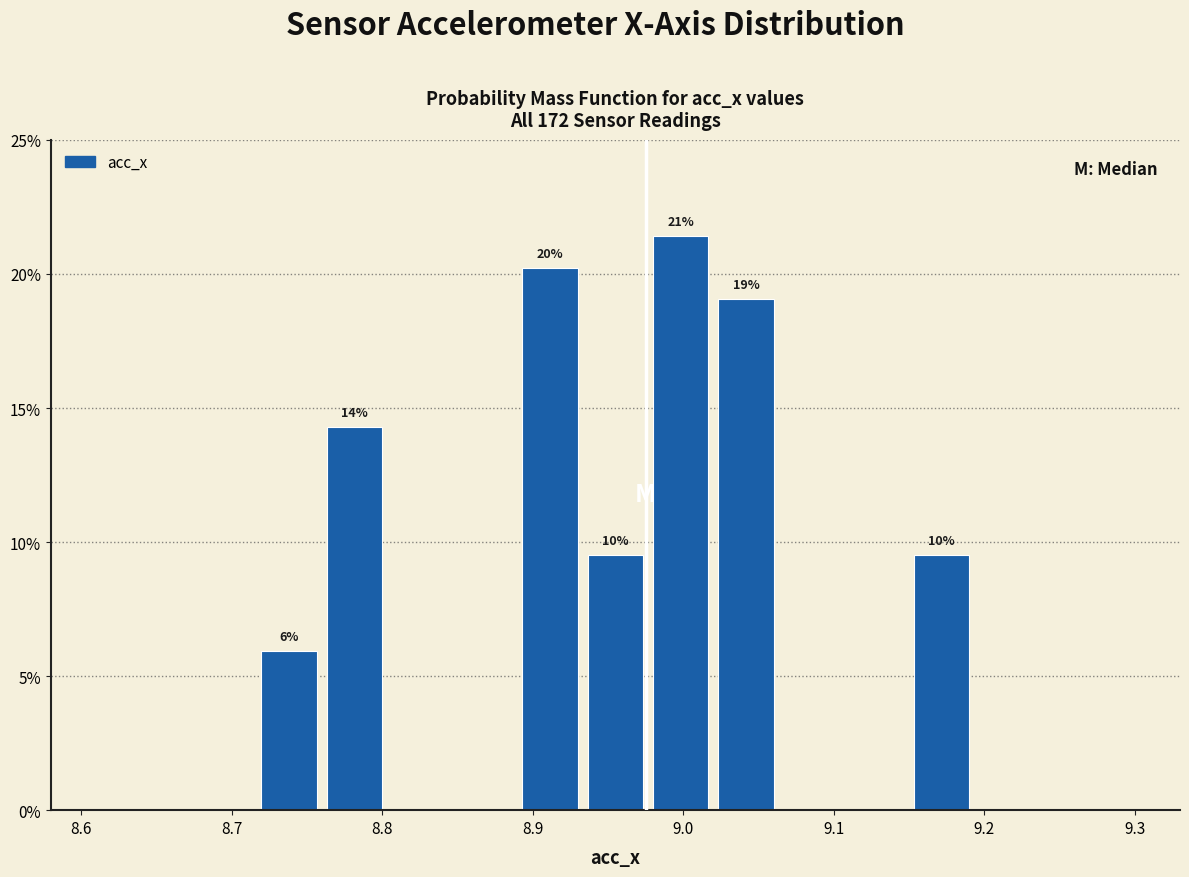

Over which range of the x-axis is the bar tallest?

8.98 to 9.02